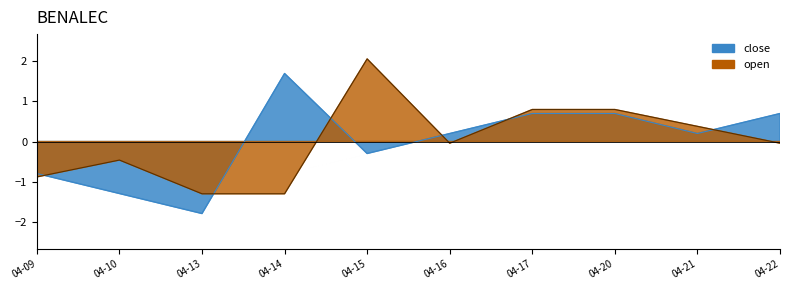

How many series are shown in this chart?

2